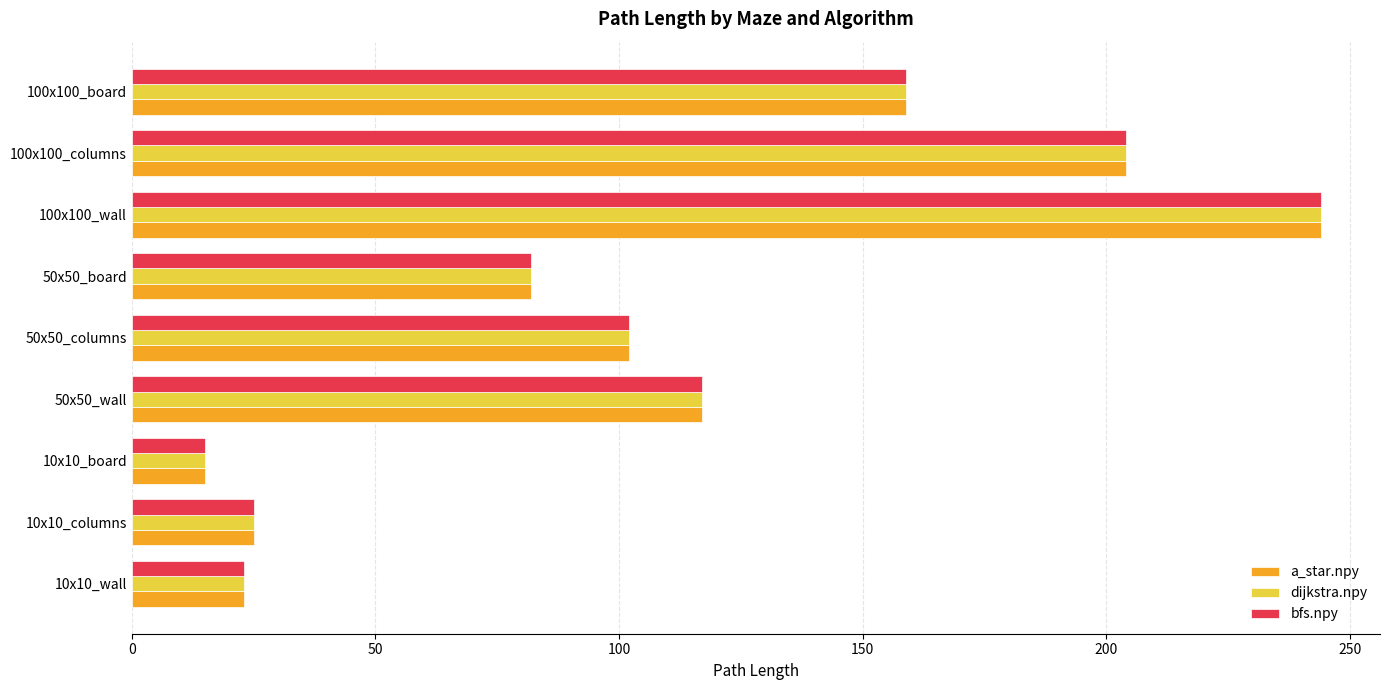

Where is a_star.npy nearest to the value 129?

50x50_wall